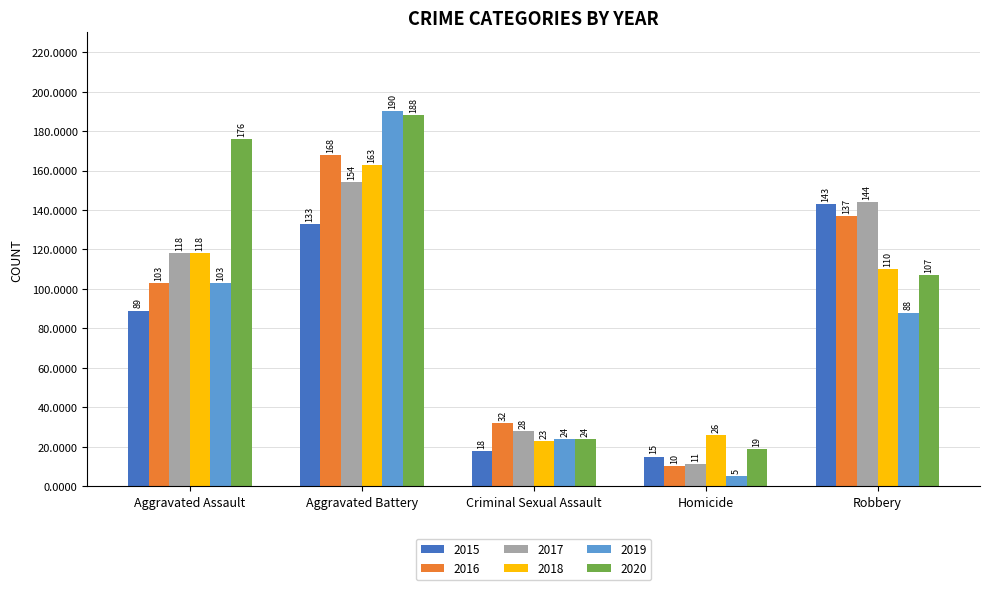

Rank the series at Aggravated Battery from highest to lowest value.

2019, 2020, 2016, 2018, 2017, 2015